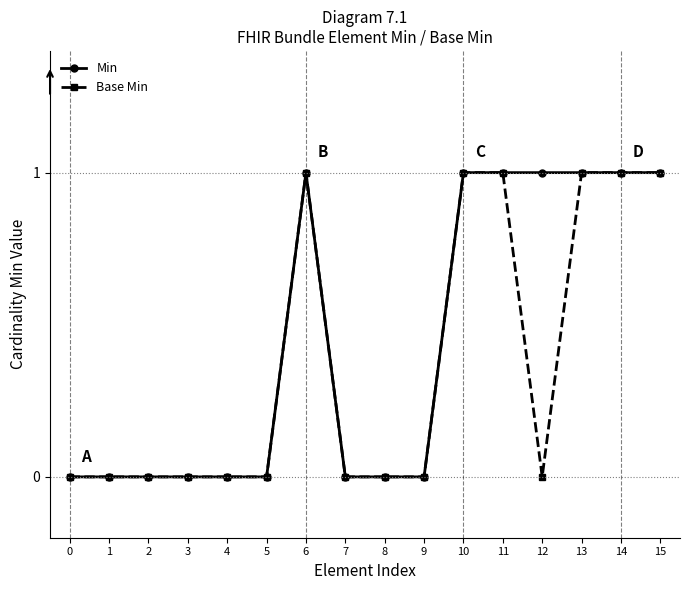

True or false: Base Min has a value of 1 at 11.

True